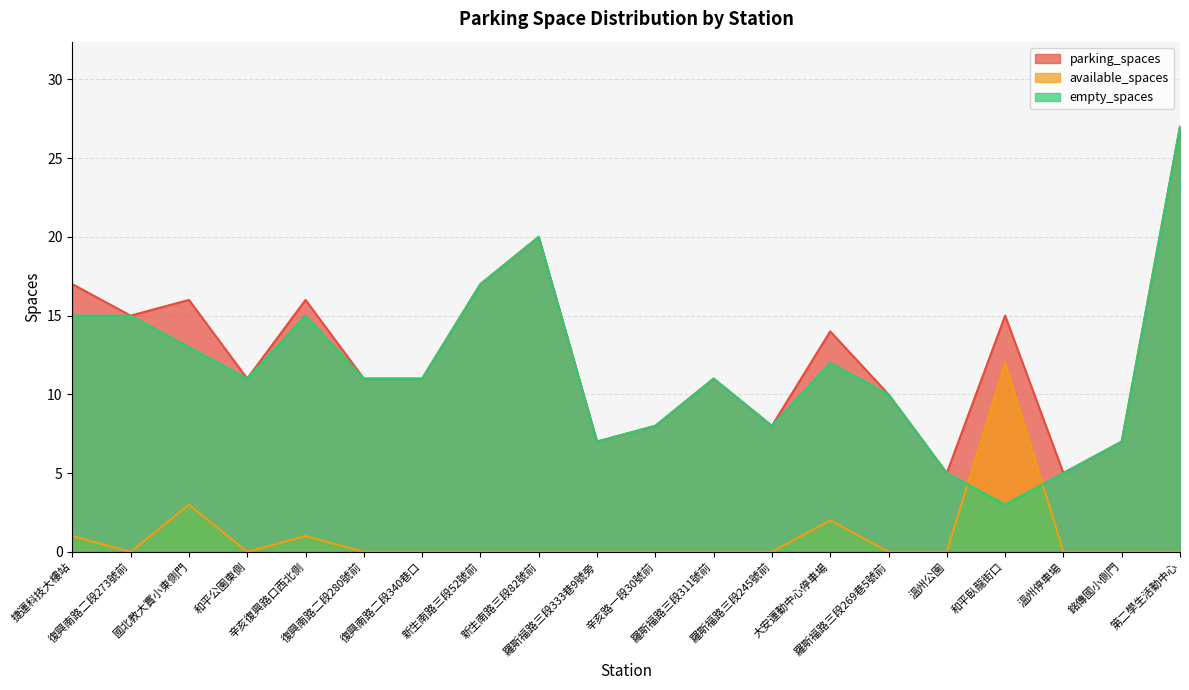

True or false: available_spaces has more than 2 points higher than both neighbors.

True